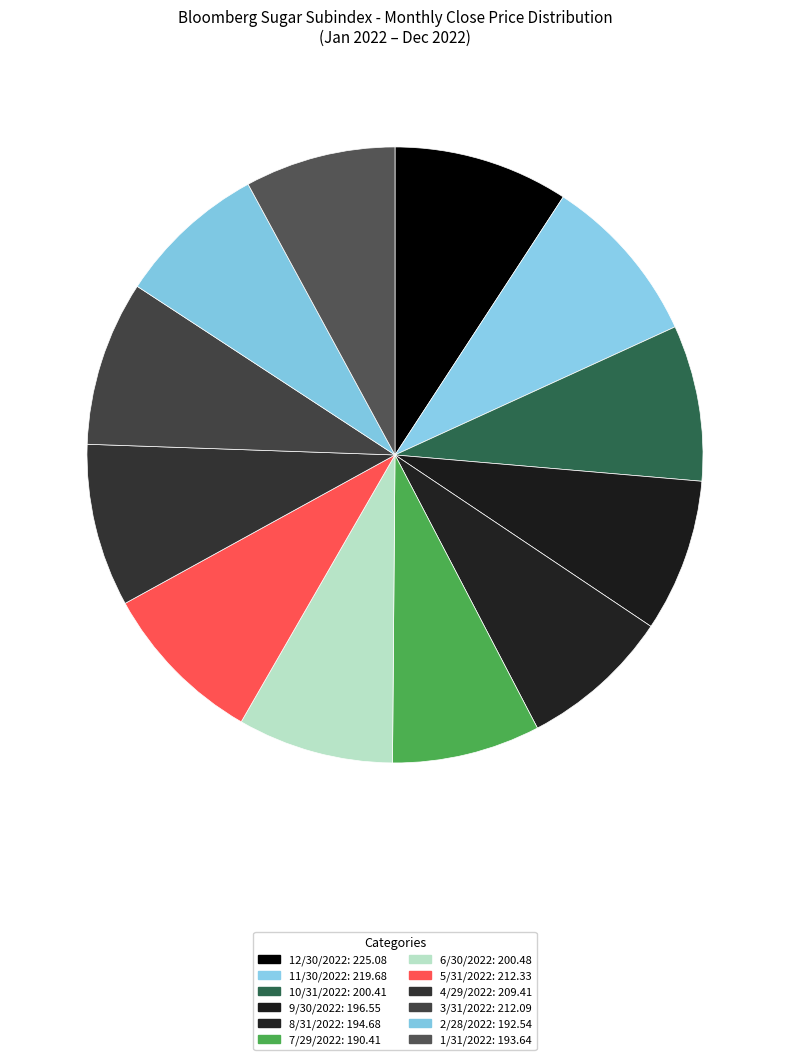

Approximately how many times larger is the value at 11/30/2022 compared to 2/28/2022?

1.1